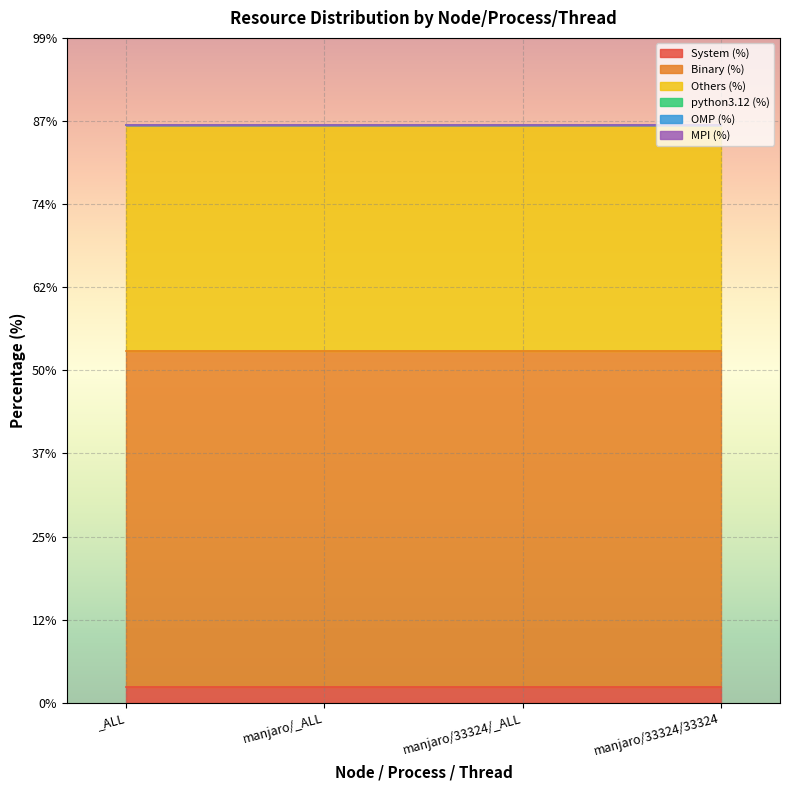

Rank the series at manjaro/33324/33324 from lowest to highest value.

python3.12 (%), OMP (%), MPI (%), System (%), Others (%), Binary (%)